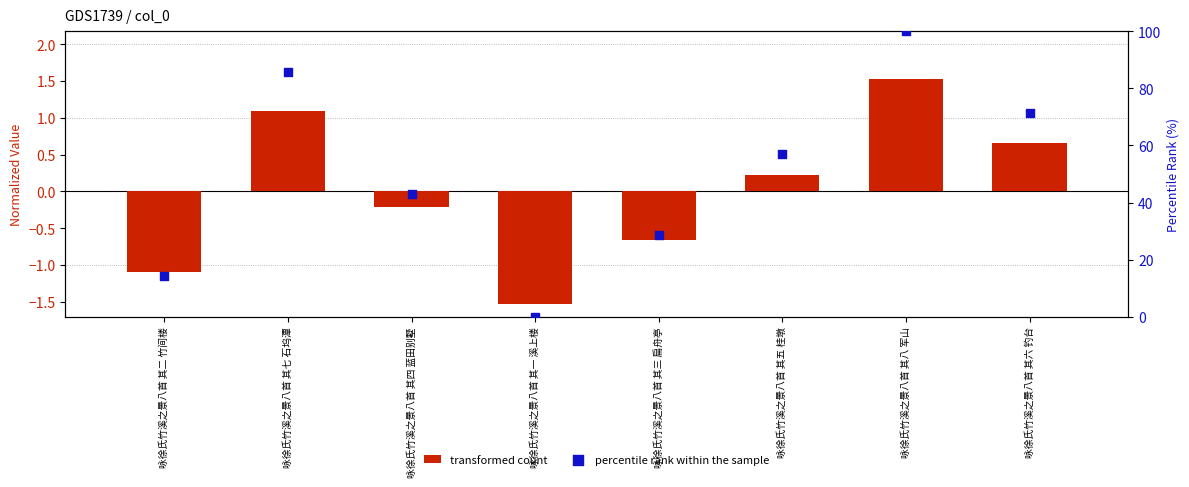

Which series has the widest spread of Y values?

percentile rank within the sample